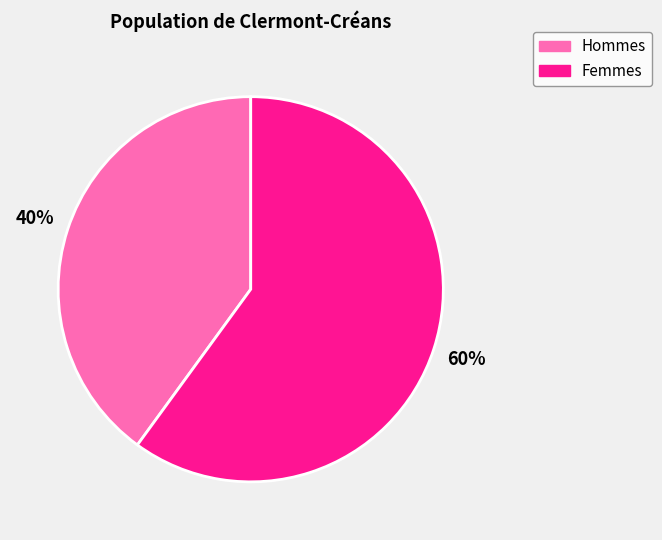

Does any single category account for the majority?

Yes